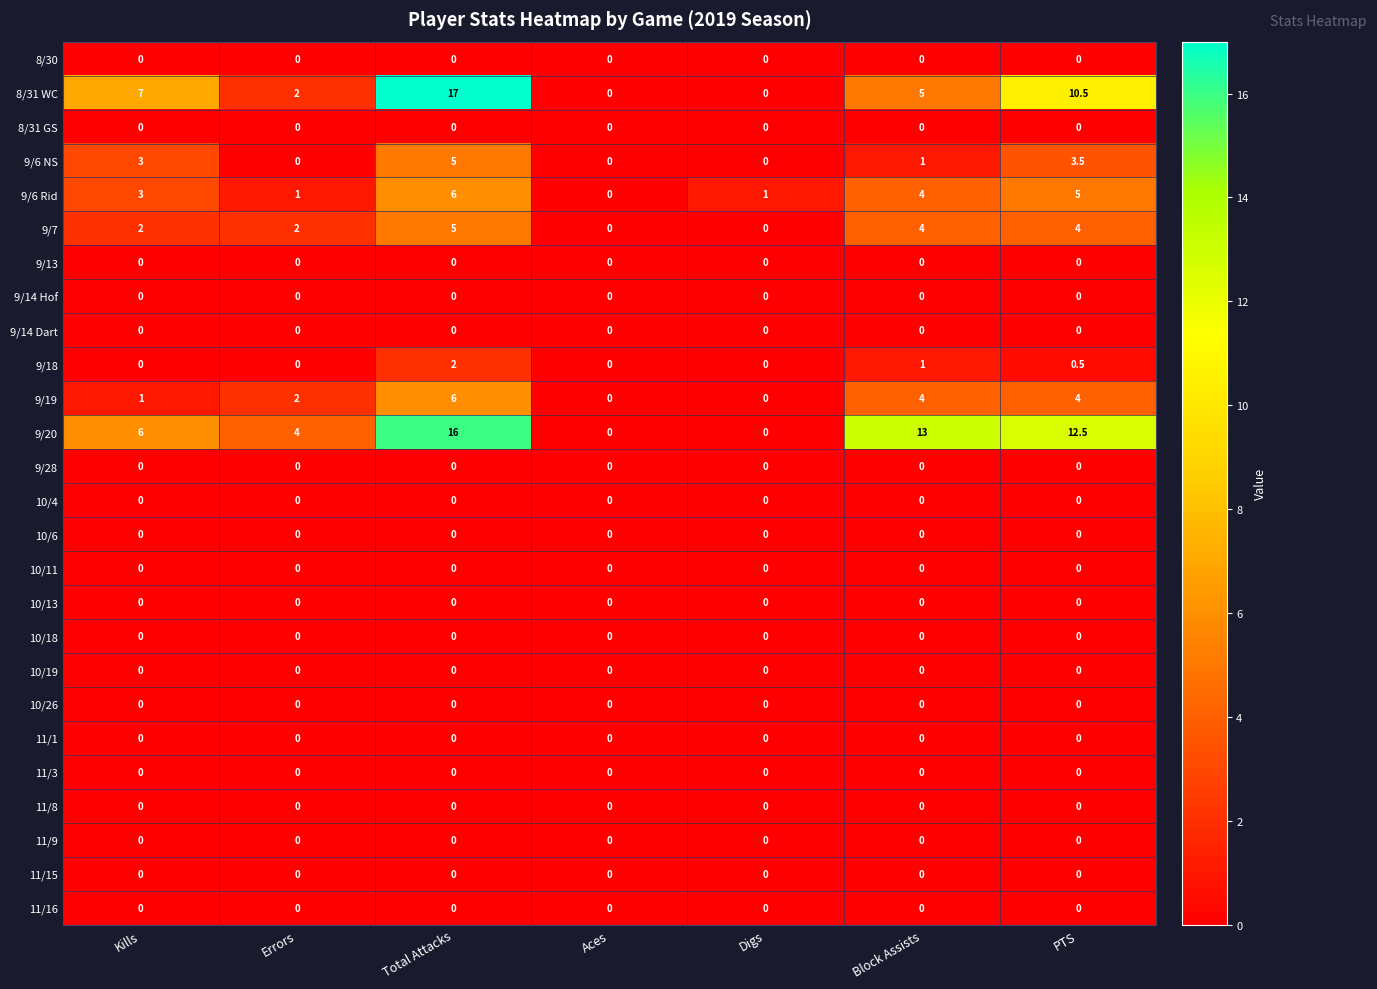

What is the spread (max minus min) of values at Kills?

7.0